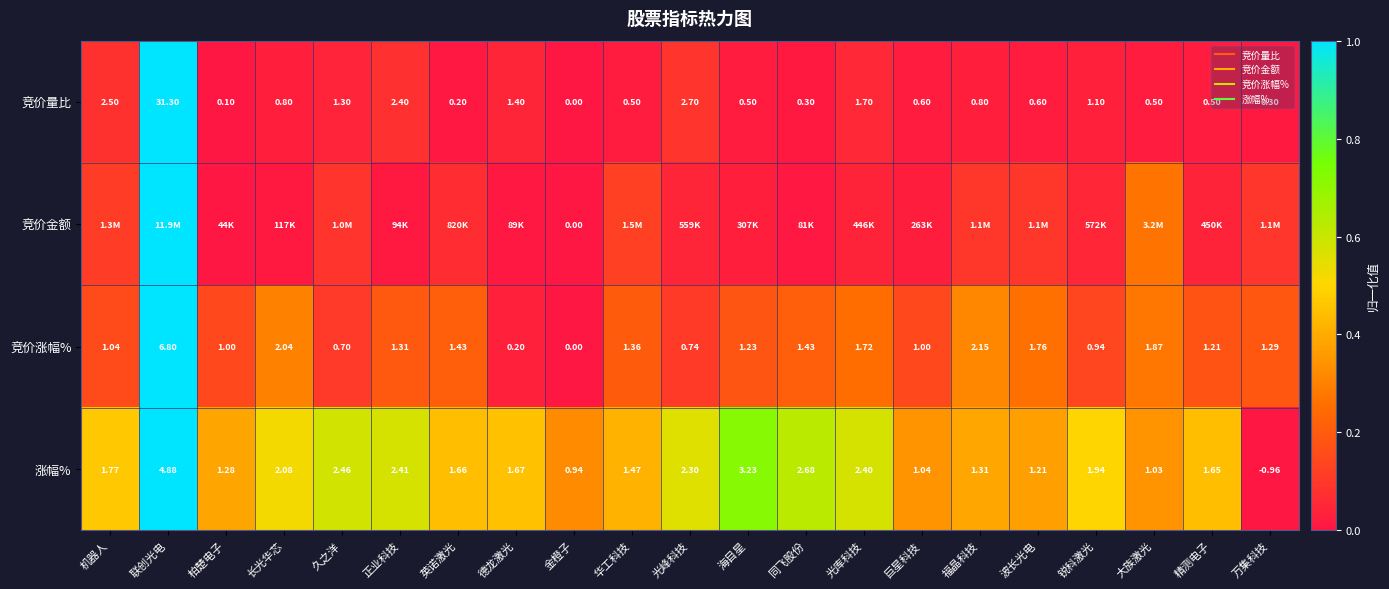

The value of 竞价量比 at 精测电子 is 0.0. True or false?

False